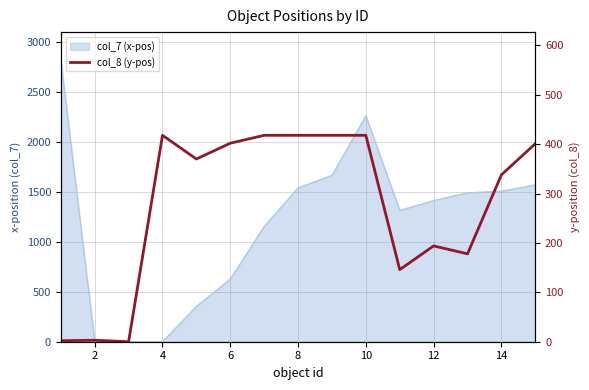

How many values are above zero?

14